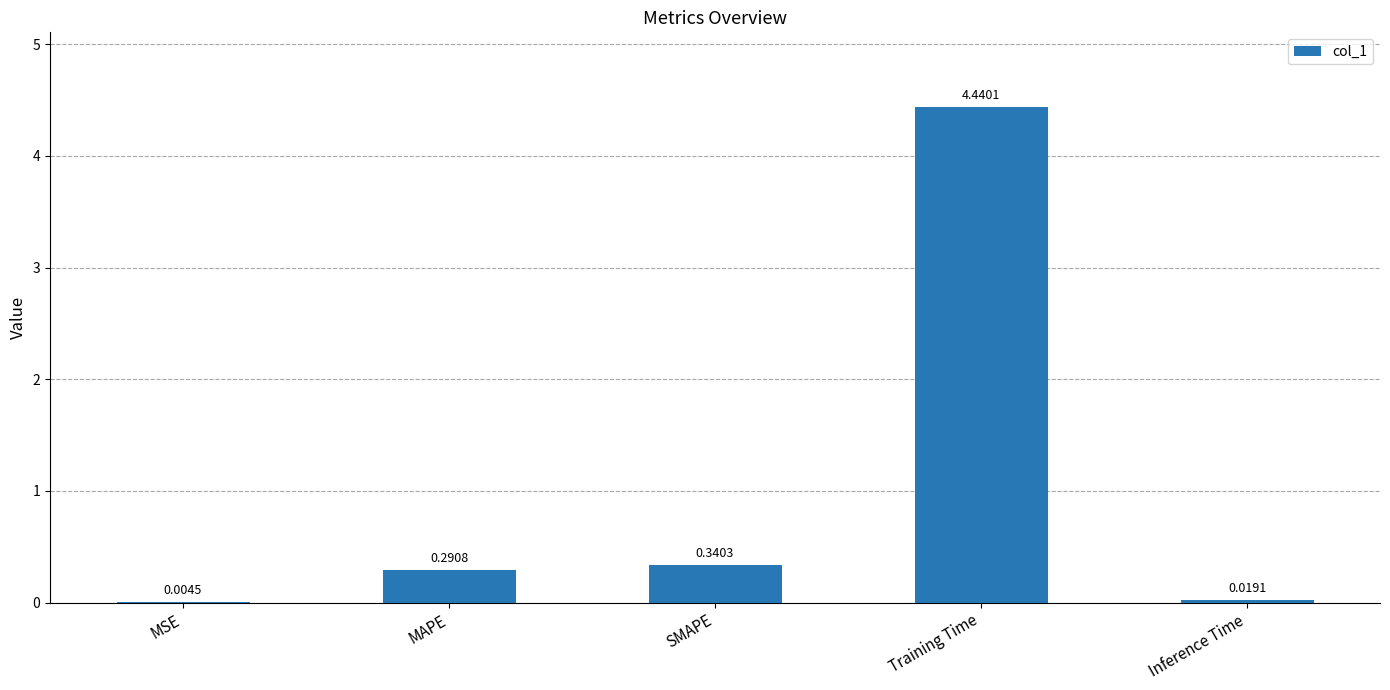

What is the sum of all values?

5.1